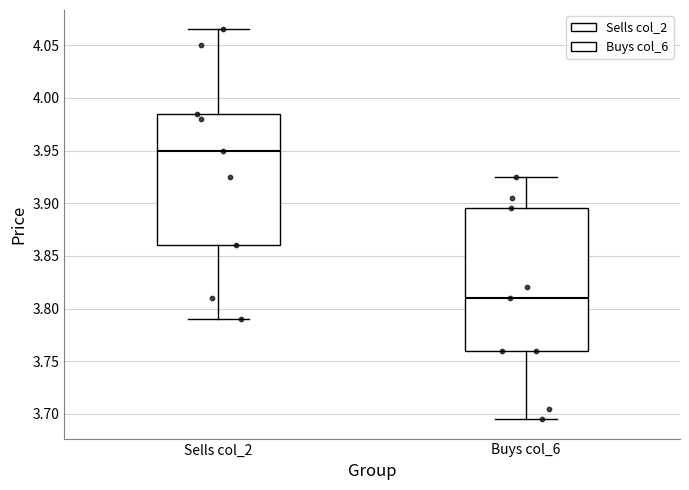

Reading left to right, transcribe this box plot: for each box, give where its median line is, the range the box spans, and where its two whiskers end, as read against the y-axis. The values are not printed on the chart, so give them approximately, as read against the axis.

Sells col_2: median 3.950, box 3.860 to 3.985, whiskers 3.790 to 4.065
Buys col_6: median 3.810, box 3.760 to 3.895, whiskers 3.695 to 3.925